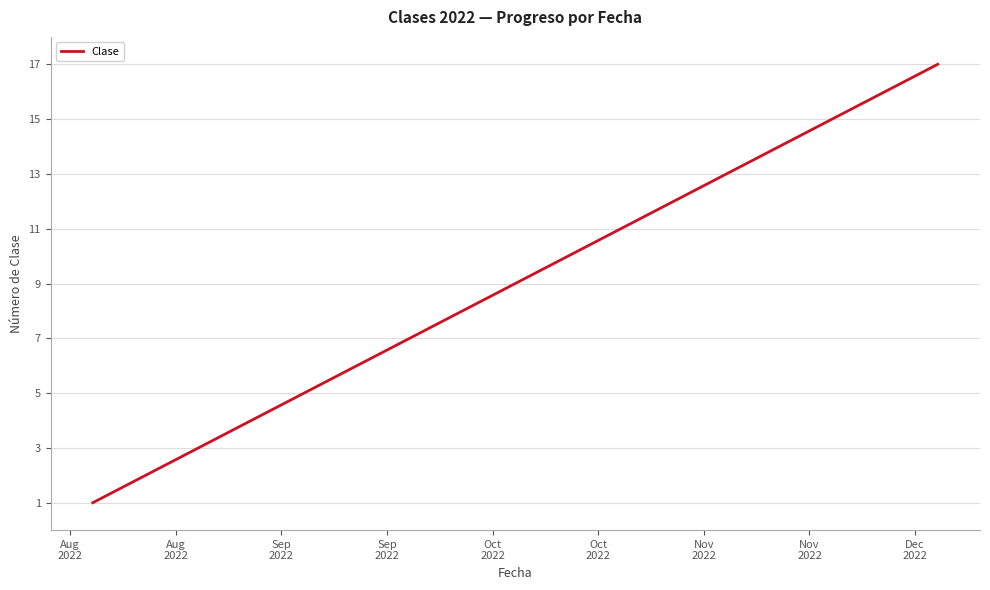

Reading right to left, list all the values displayed in this chart.

17	16	15	14	13	12	11	10	9	8	7	6	5	4	3	2	1